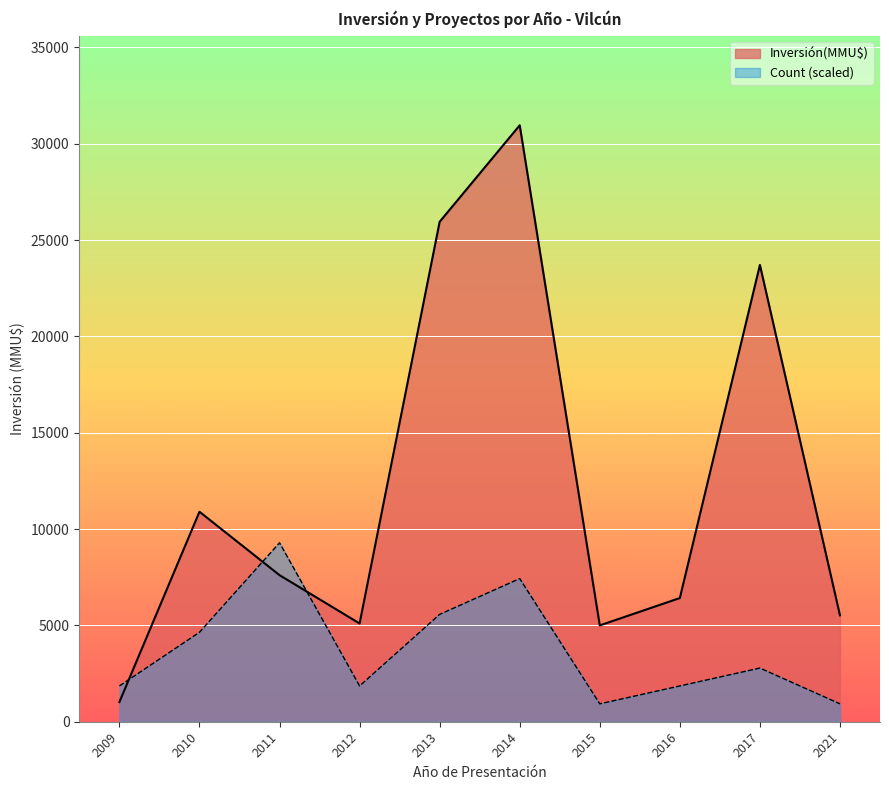

The Inversión(MMU$) series shows 601 at 2011. True or false?

False